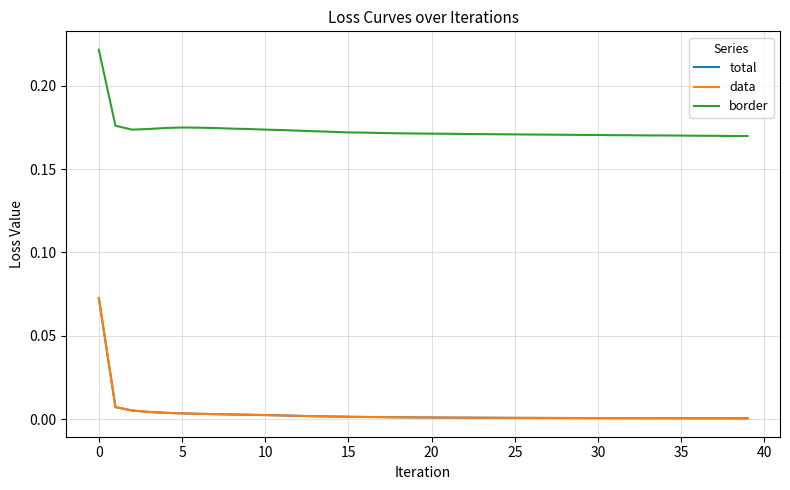

Is this an area chart (filled region under the line)?

No